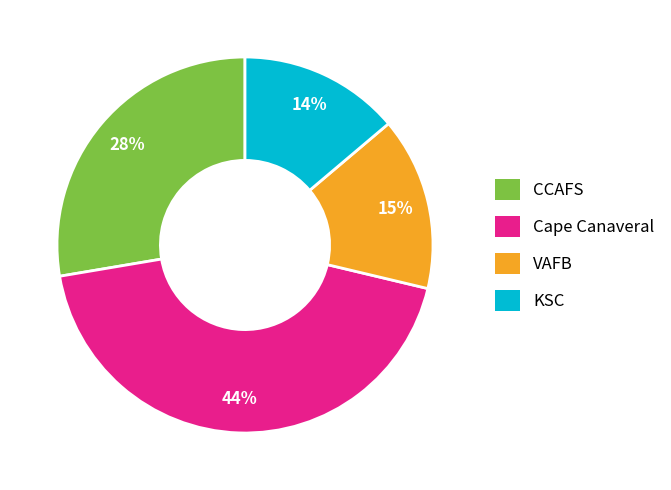

To the nearest percent, what portion does Cape Canaveral represent?

44%